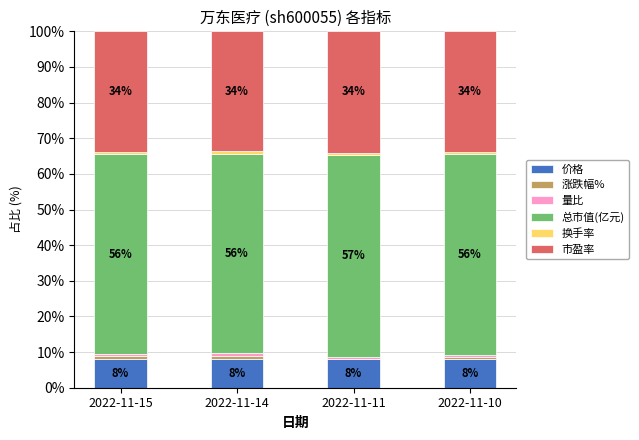

How many data points does each series have?

4